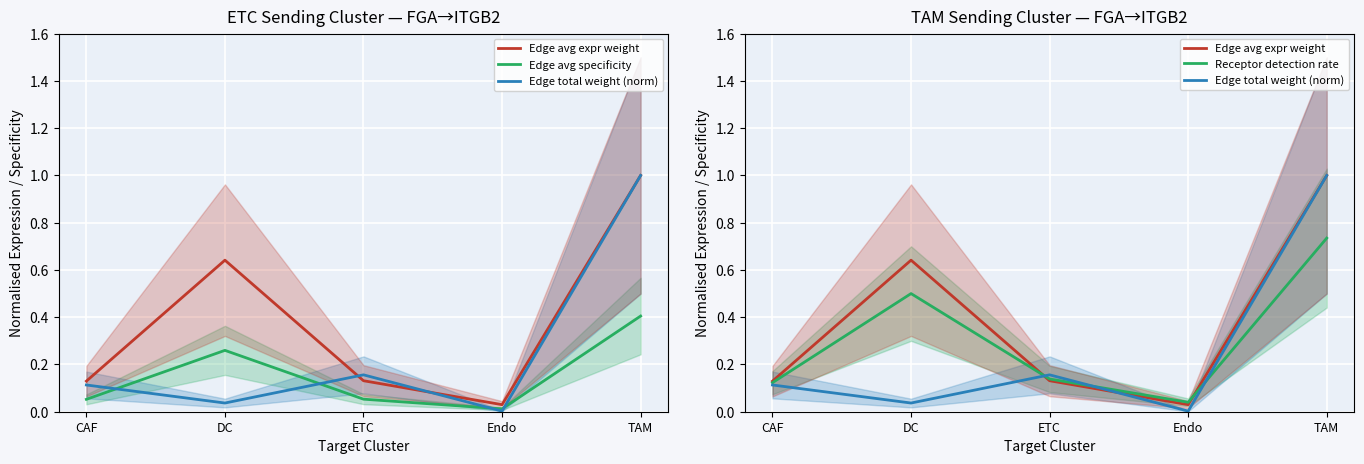

What is the value of the Receptor detection rate point at the 1st from the left?

0.1